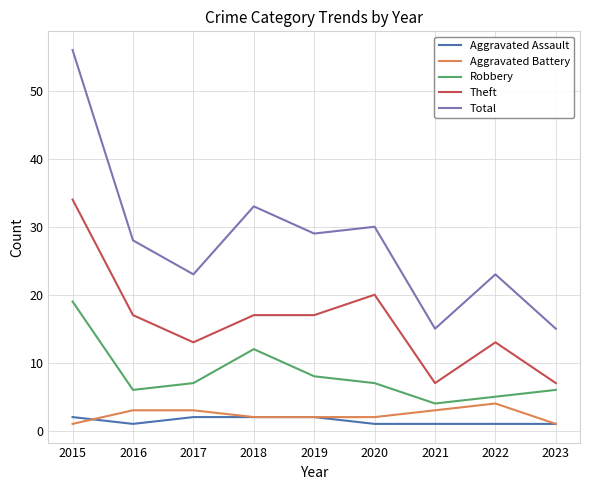

At which category is the sum across all series the highest?

2015